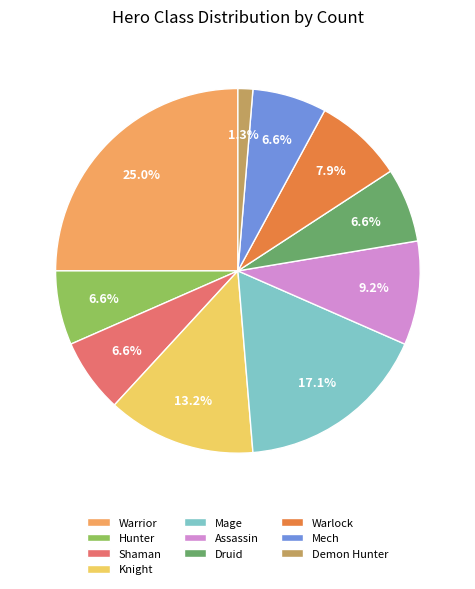

To the nearest percent, what percentage of the pie is Mech?

7%